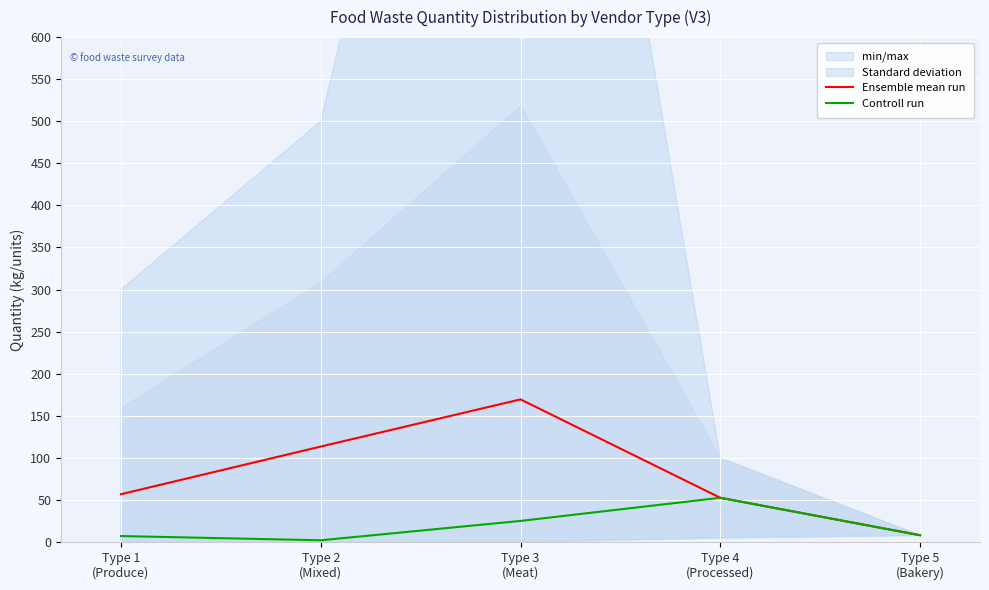

What is the sum of the Controll run values at Type 2
(Mixed) and Type 5
(Bakery)?

10.0